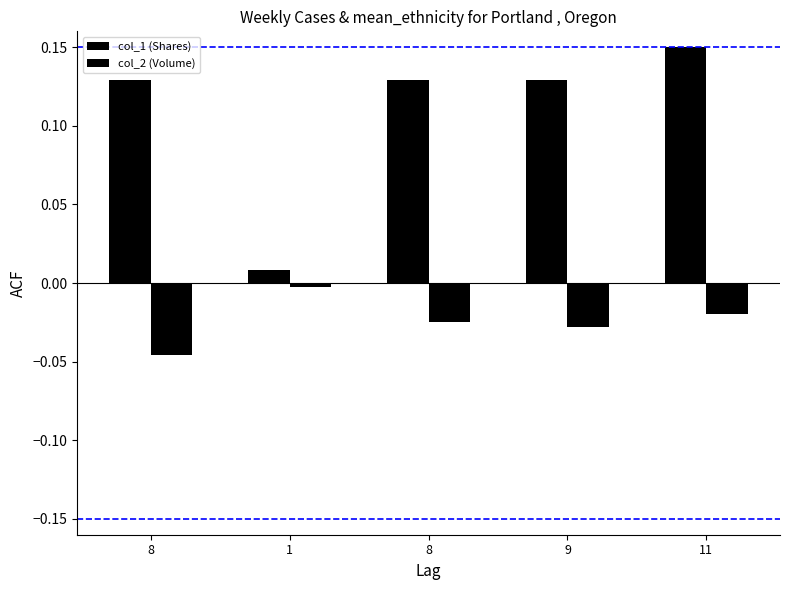

At which label is col_2 (Volume) closest to 0?

1